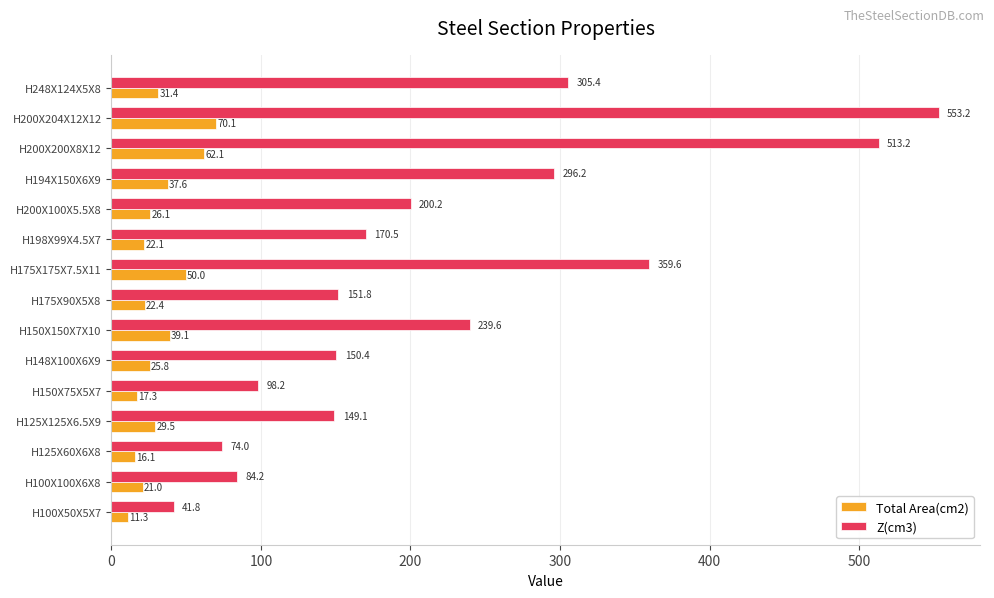

How many values in the Z(cm3) series exceed 170?

8